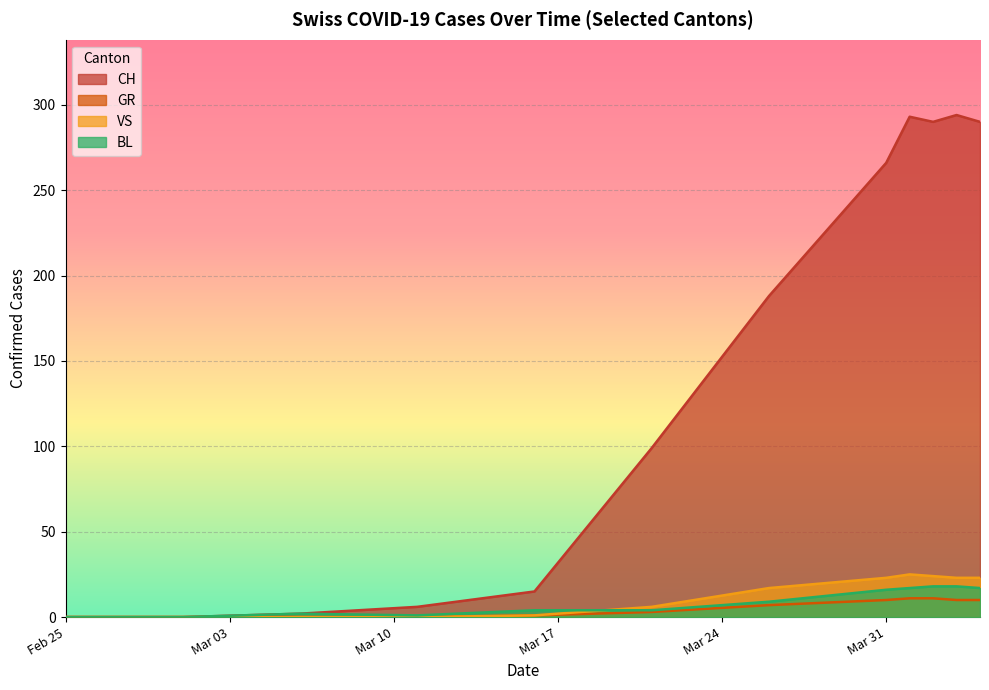

Which series has the widest spread of values?

CH